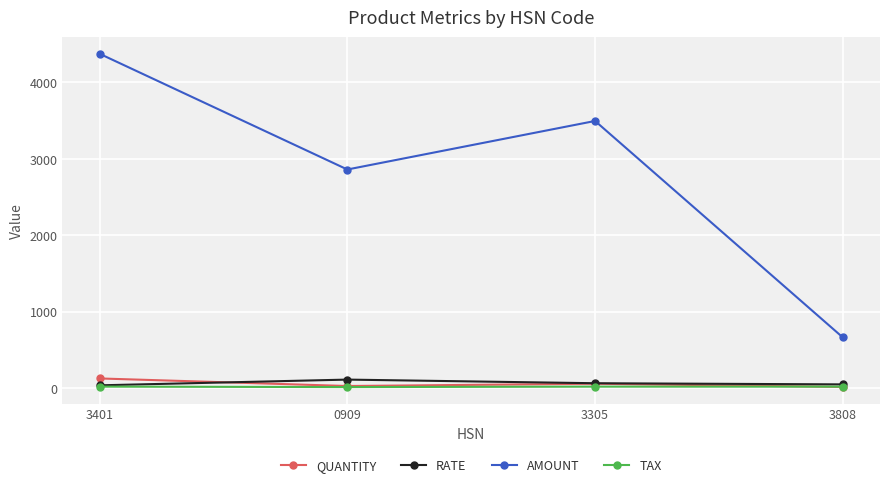

List the labels in order of AMOUNT value, largest first.

3401, 3305, 0909, 3808